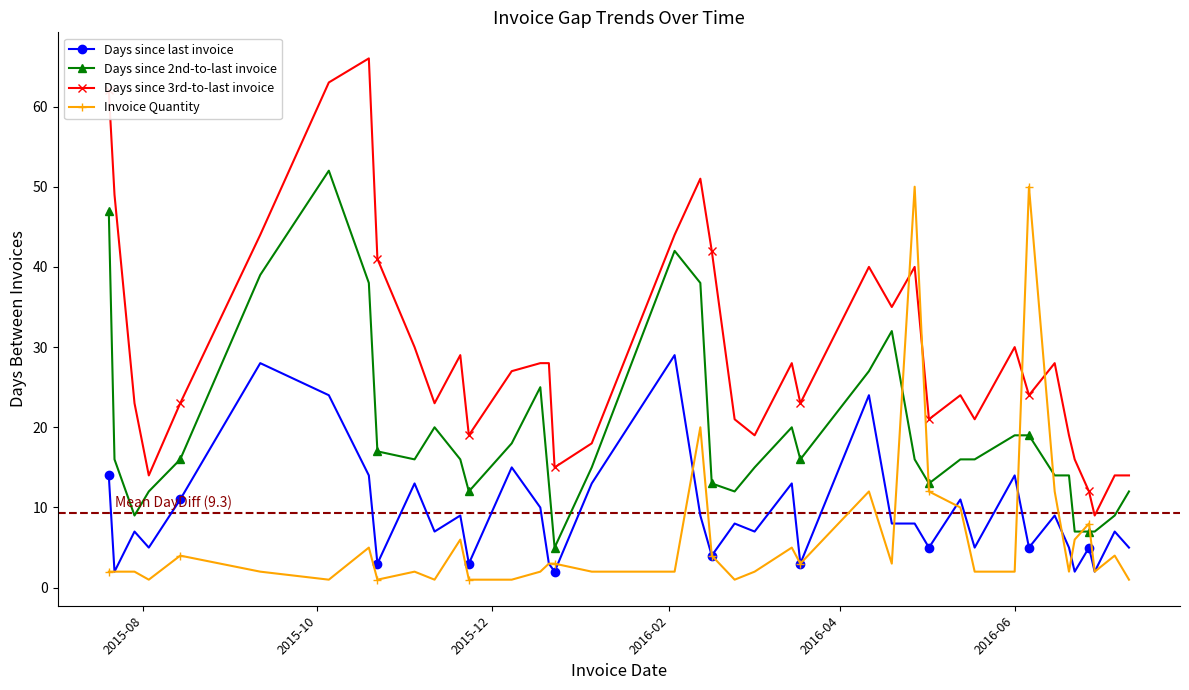

Which series has the largest total across all categories?

Days since 3rd-to-last invoice